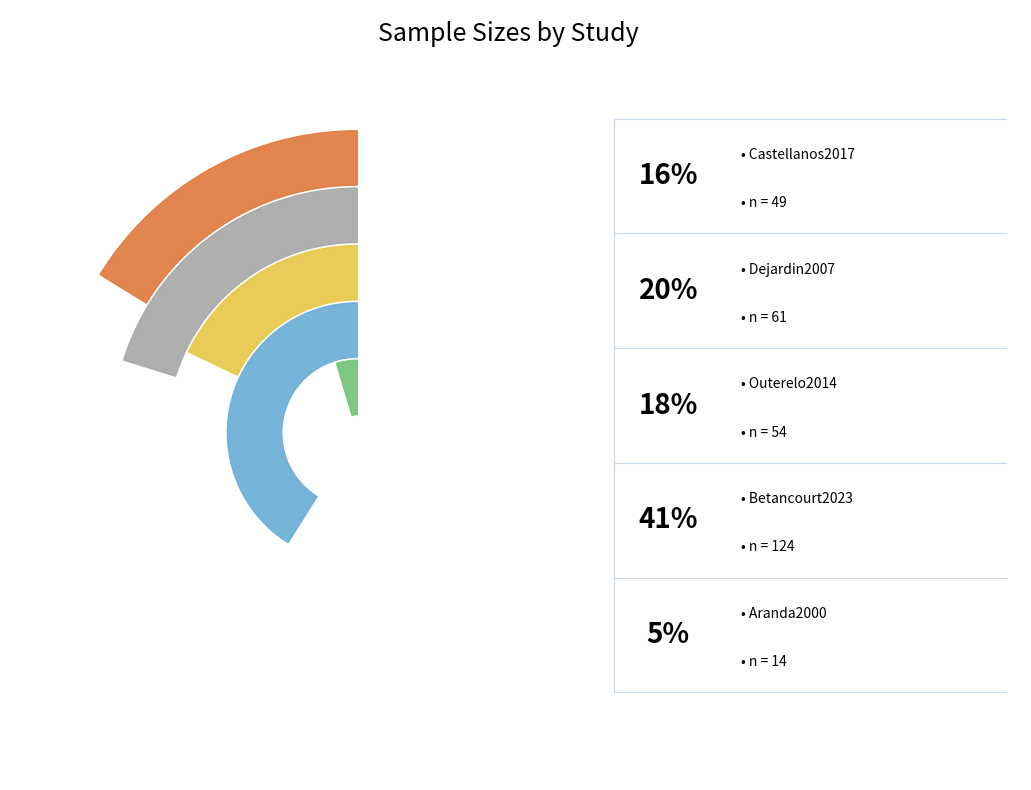

How much of the chart is everything except Dejardin2007?

79.8%